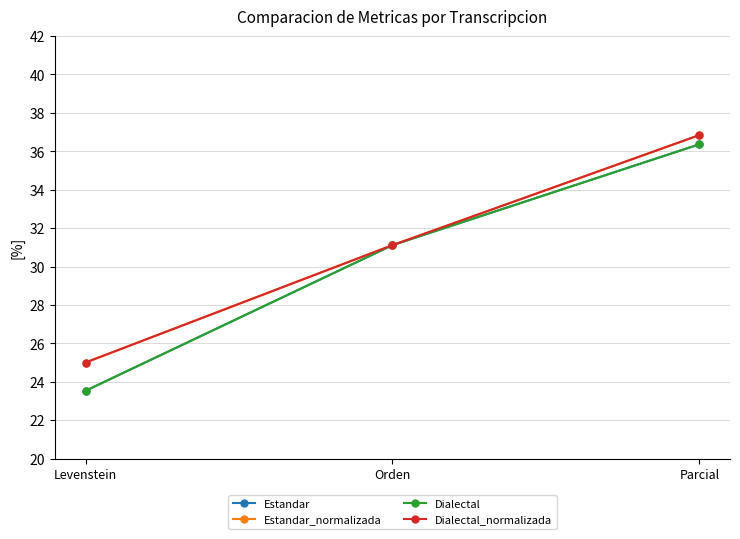

Does the chart have visible grid lines?

Yes